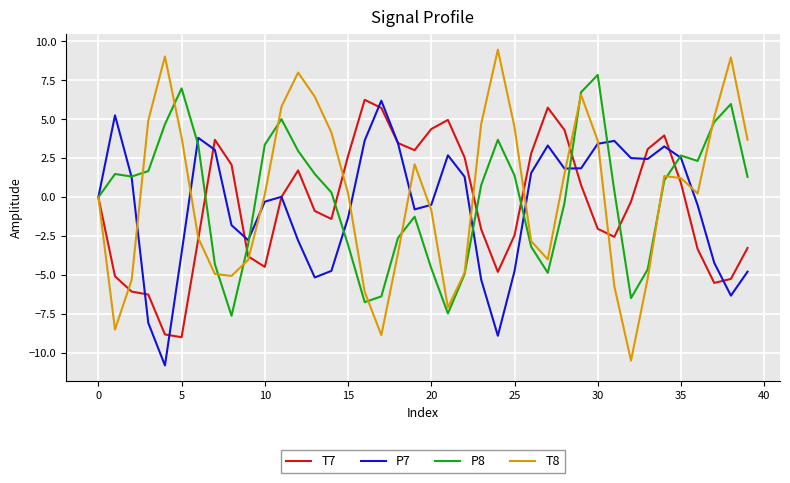

True or false: P8 and P7 intersect in this chart.

True